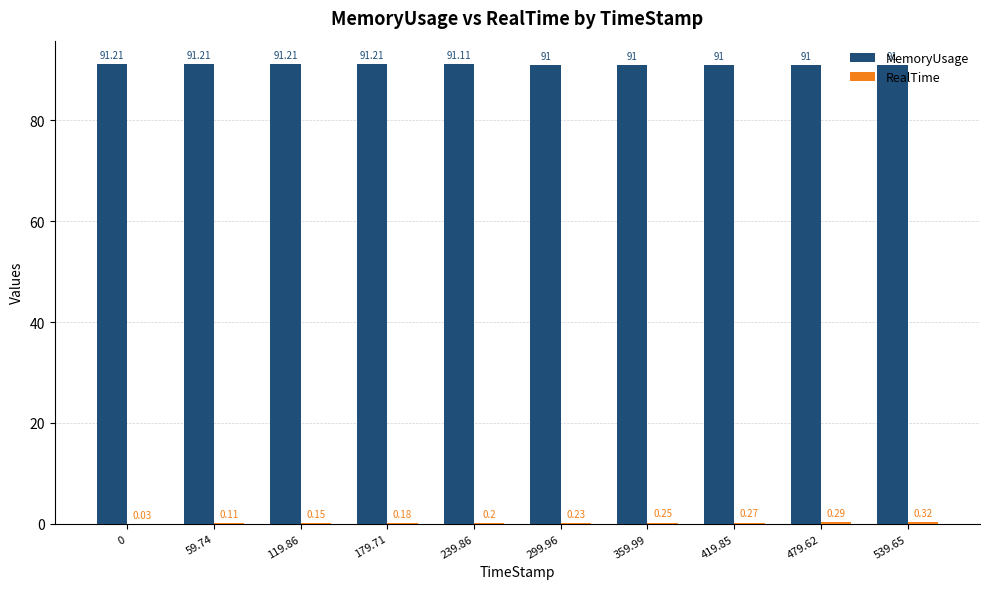

What is the total value across all series at 59.74?

91.3